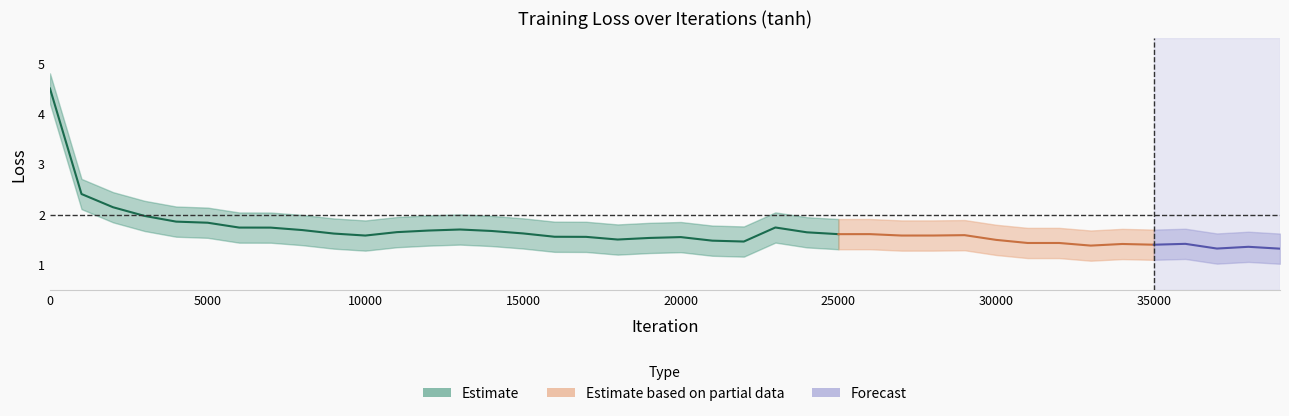

How many interior local peaks does the tanh_loss_lower series have?

8